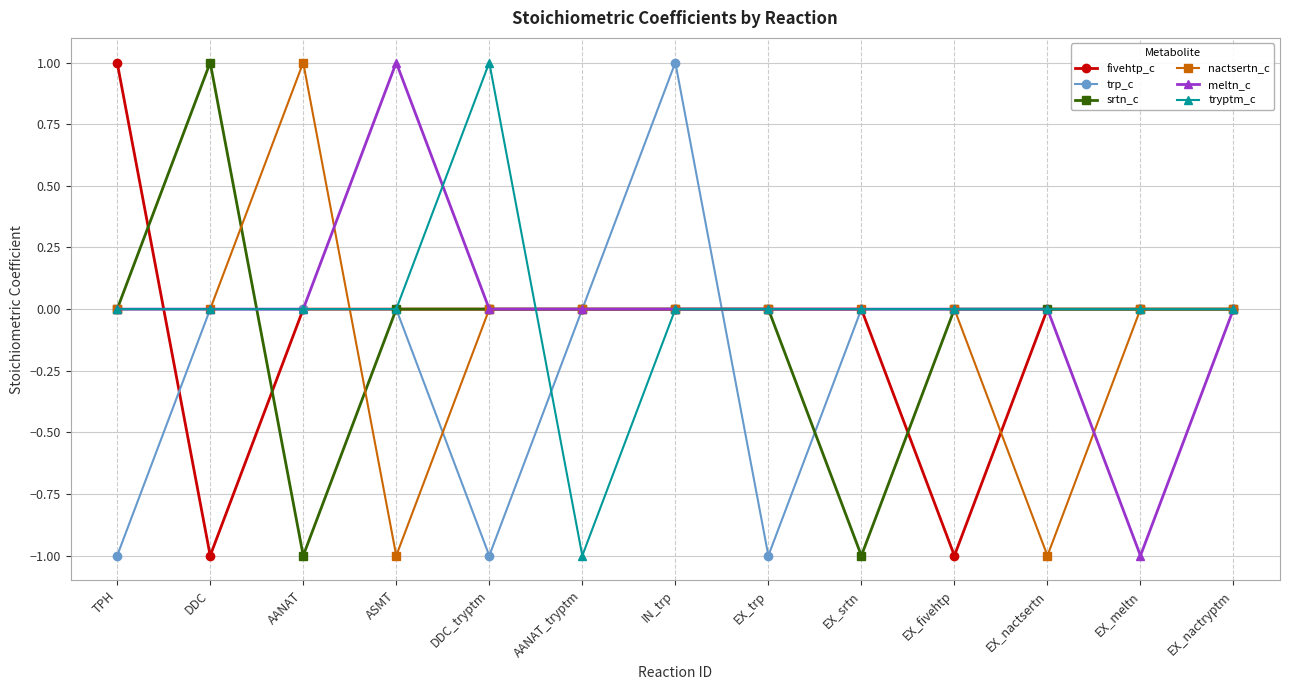

Is the value of trp_c at EX_fivehtp greater than the value of nactsertn_c at EX_nactsertn?

Yes